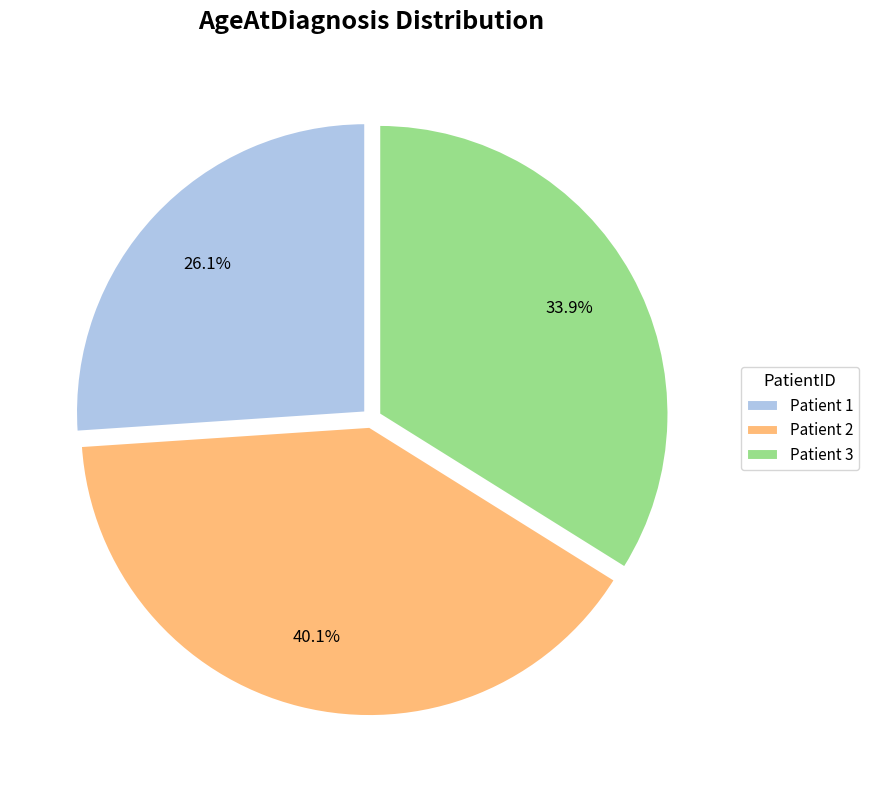

What is the total percentage of Patient 1 and Patient 3?

59.9%